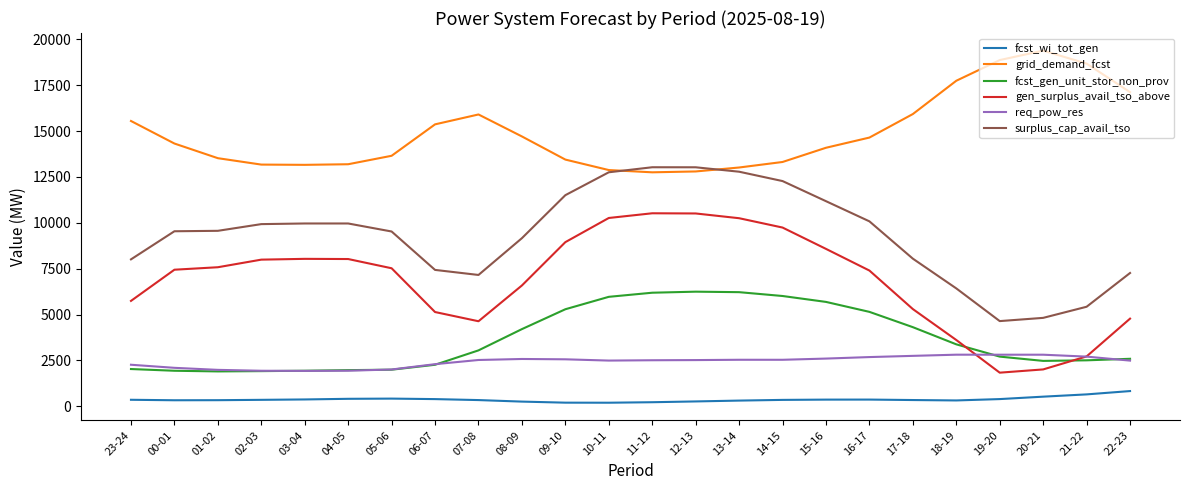

What is the sum of the grid_demand_fcst values at 21-22 and 13-14?

31694